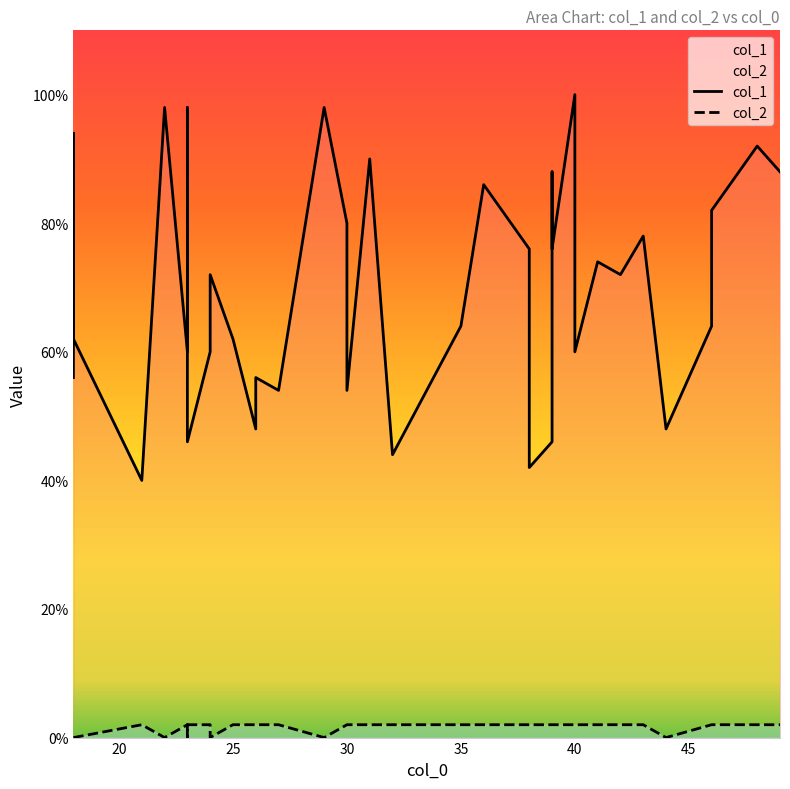

How many lines are shown in the chart?

2